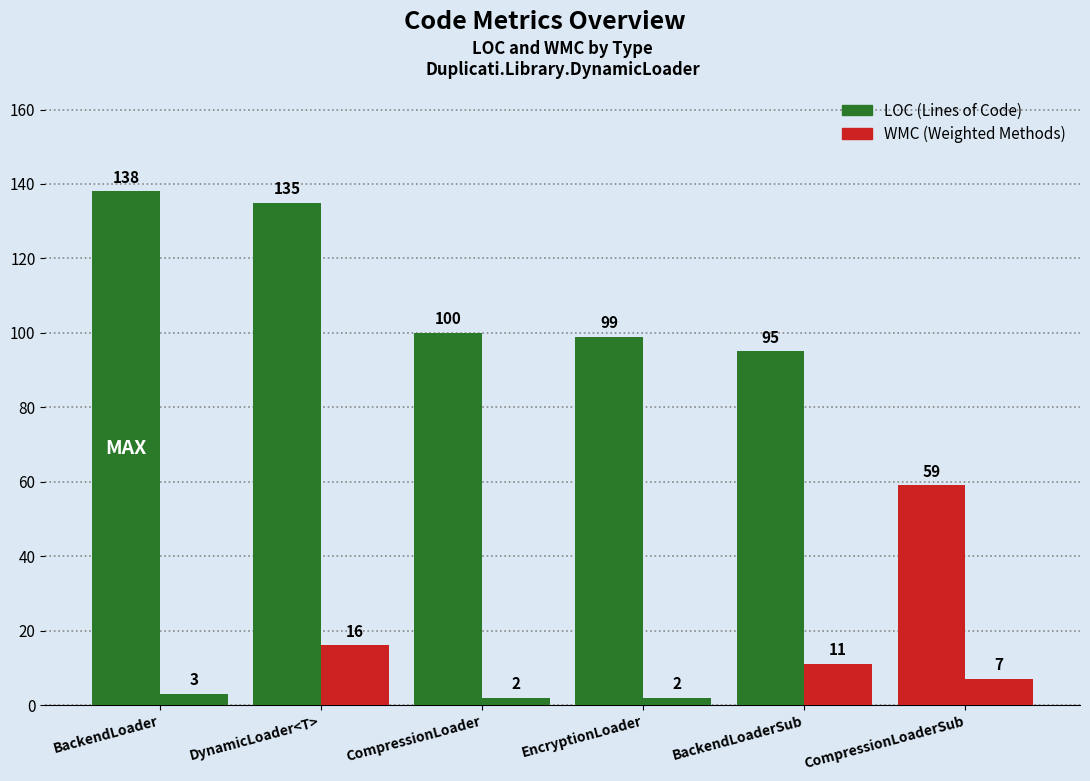

How many bars are there in total?

12